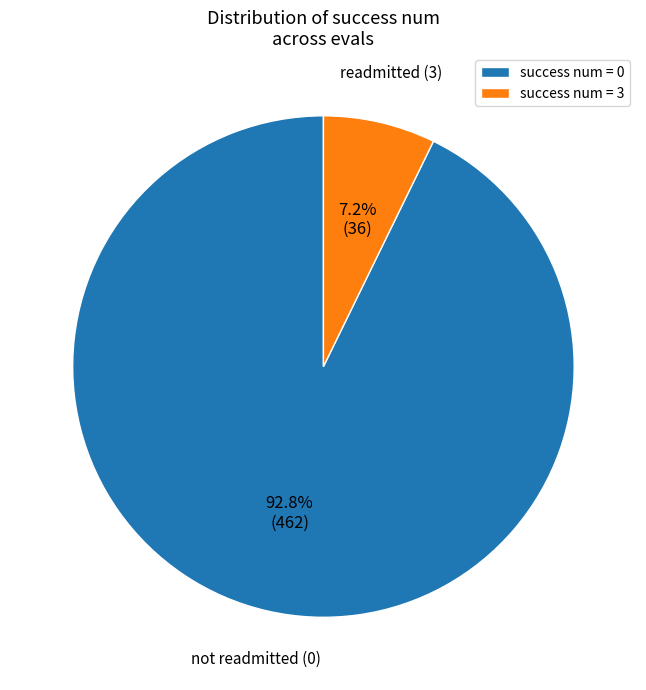

Which has a higher value, success num = 0 or success num = 3?

success num = 0